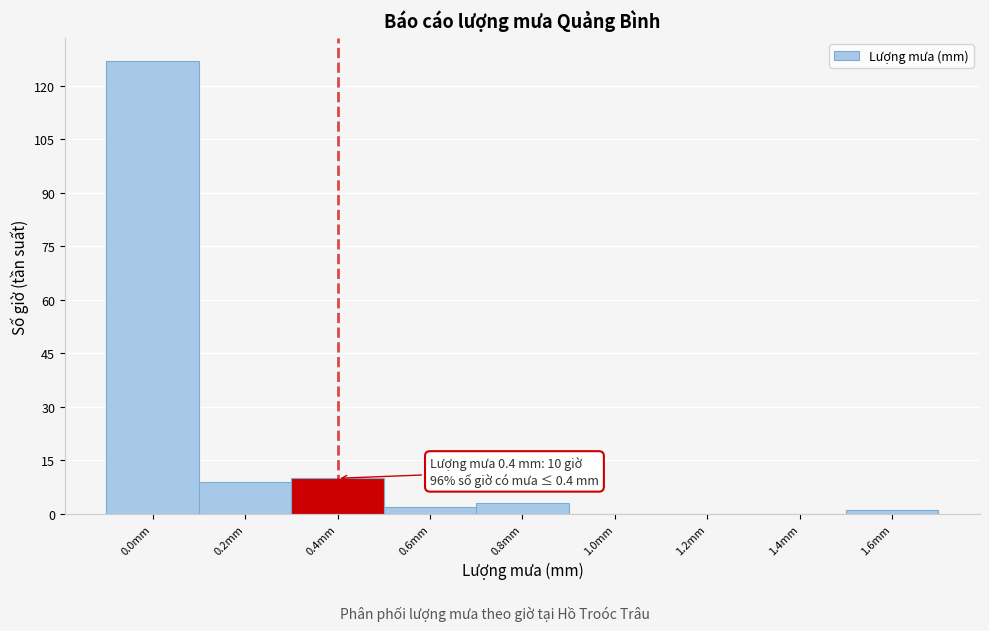

Which range on the x-axis has the tallest bar?

-0.1 to 0.1